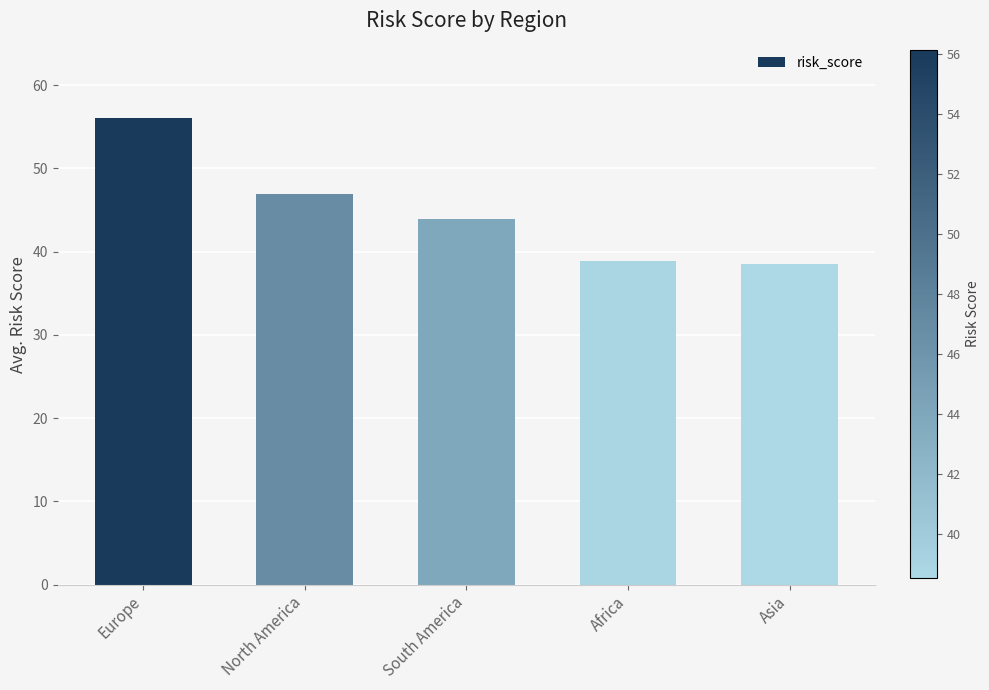

What position from the right is Africa?

2